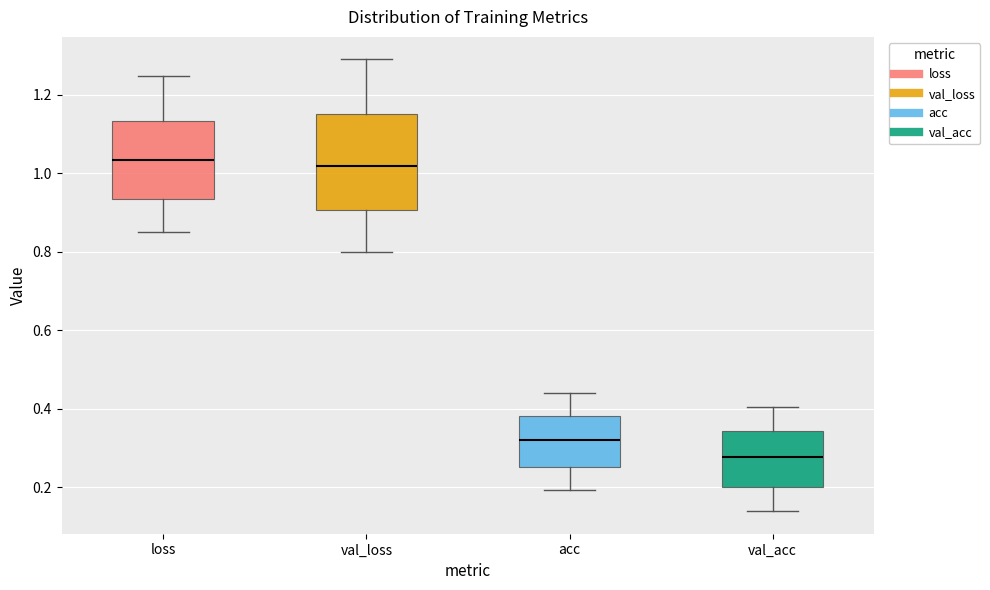

Reading left to right, read every box against the y-axis: the position of its median line, the range the box covers, and the ends of its whiskers. The values are not printed on the chart, so give them approximately, as read against the axis.

loss: median 1.04, box 0.94 to 1.14, whiskers 0.84 to 1.24
val_loss: median 1.02, box 0.90 to 1.16, whiskers 0.80 to 1.28
acc: median 0.32, box 0.26 to 0.38, whiskers 0.20 to 0.44
val_acc: median 0.28, box 0.20 to 0.34, whiskers 0.14 to 0.40